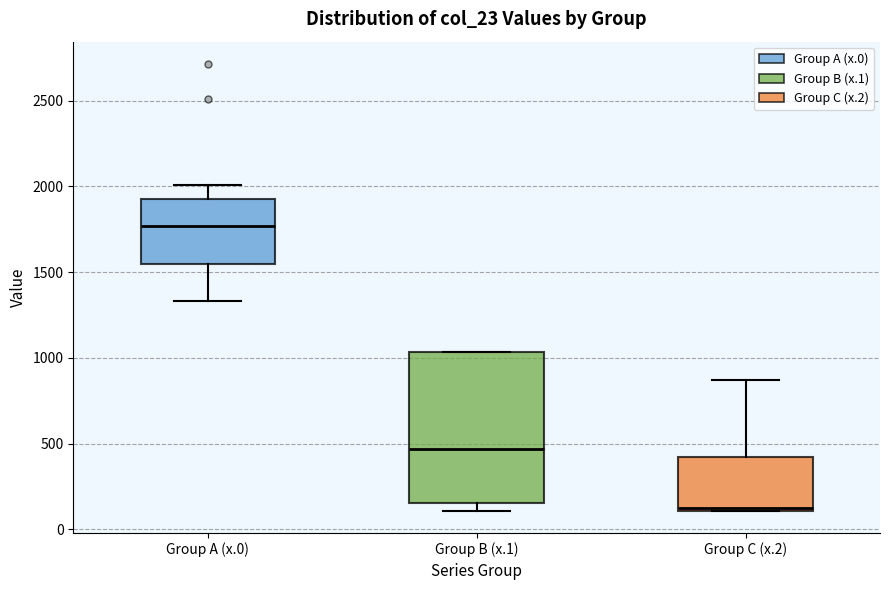

Where does the upper whisker of the box for Group A (x.0) end on the y-axis? The values are not printed on the chart, so give them approximately, as read against the axis.

2000